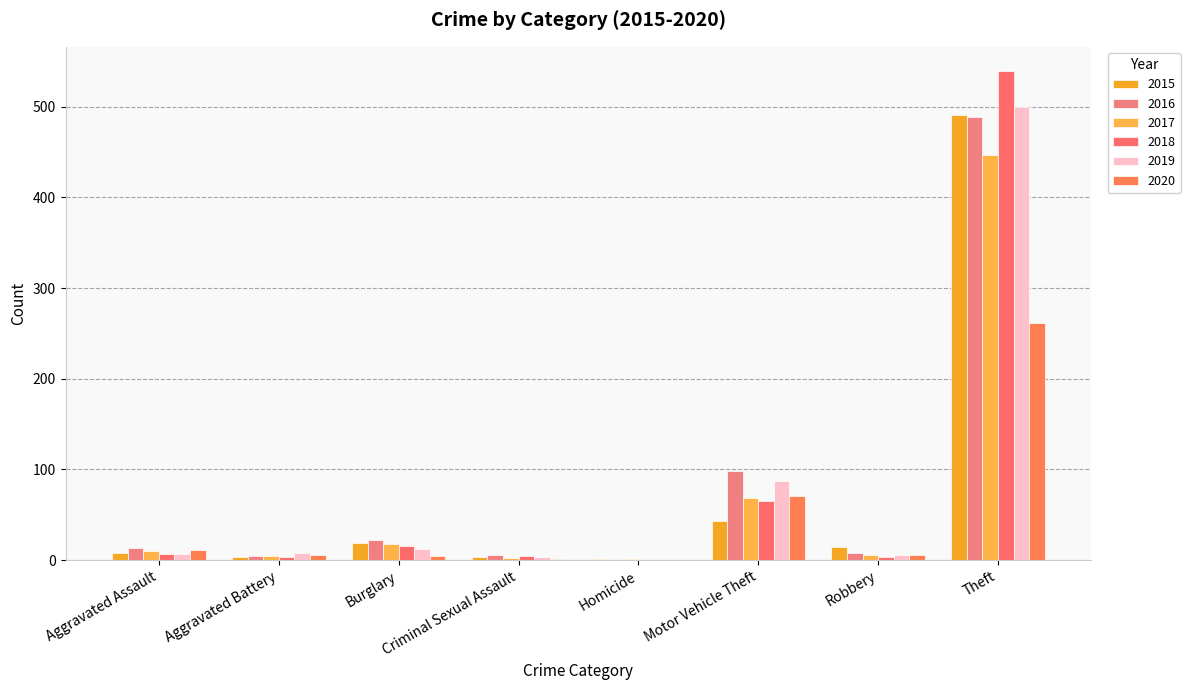

Reading left to right, what are all the values shown in this chart?

2015: Aggravated Assault=8	Aggravated Battery=3	Burglary=19	Criminal Sexual Assault=4	Homicide=1	Motor Vehicle Theft=43	Robbery=15	Theft=491
2016: Aggravated Assault=13	Aggravated Battery=5	Burglary=22	Criminal Sexual Assault=6	Homicide=0	Motor Vehicle Theft=98	Robbery=8	Theft=489
2017: Aggravated Assault=10	Aggravated Battery=5	Burglary=18	Criminal Sexual Assault=2	Homicide=1	Motor Vehicle Theft=69	Robbery=6	Theft=447
2018: Aggravated Assault=7	Aggravated Battery=4	Burglary=16	Criminal Sexual Assault=5	Homicide=0	Motor Vehicle Theft=65	Robbery=3	Theft=539
2019: Aggravated Assault=7	Aggravated Battery=8	Burglary=12	Criminal Sexual Assault=4	Homicide=0	Motor Vehicle Theft=87	Robbery=6	Theft=500
2020: Aggravated Assault=11	Aggravated Battery=6	Burglary=5	Criminal Sexual Assault=1	Homicide=0	Motor Vehicle Theft=71	Robbery=6	Theft=261